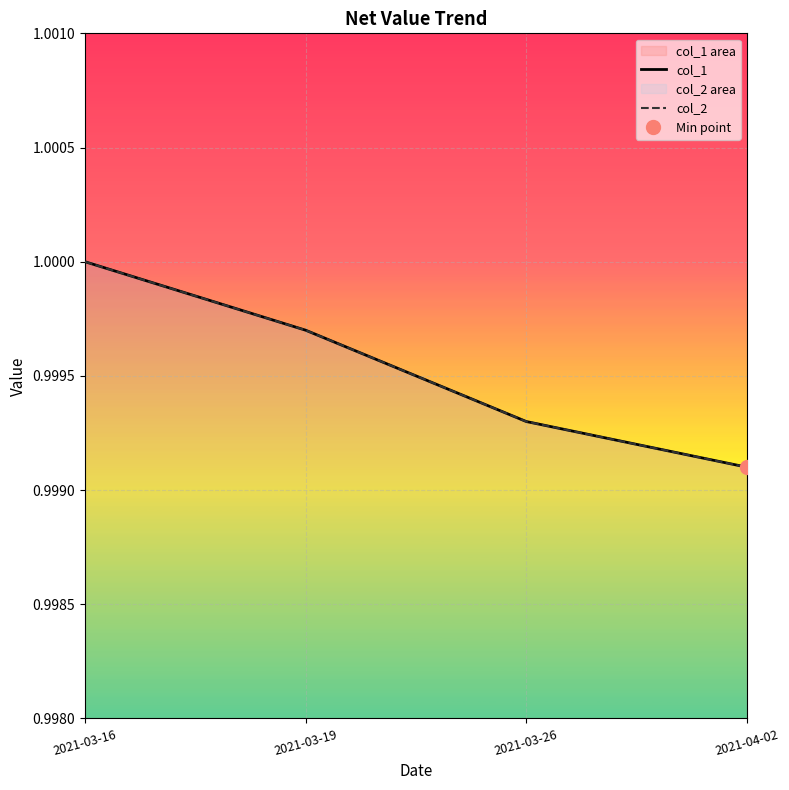

What is the sum of the col_1 values at 2021-03-26 and 2021-03-19?

2.0